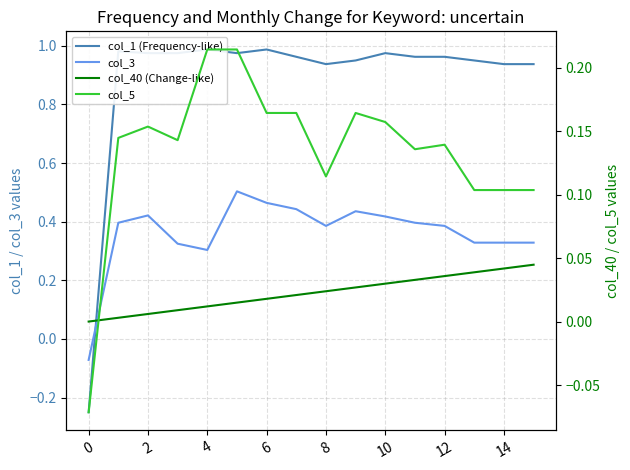

Is this an area chart (filled region under the line)?

No